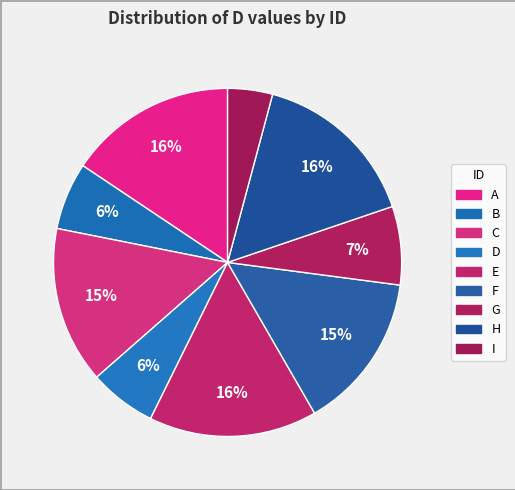

Is A the majority of the pie?

No